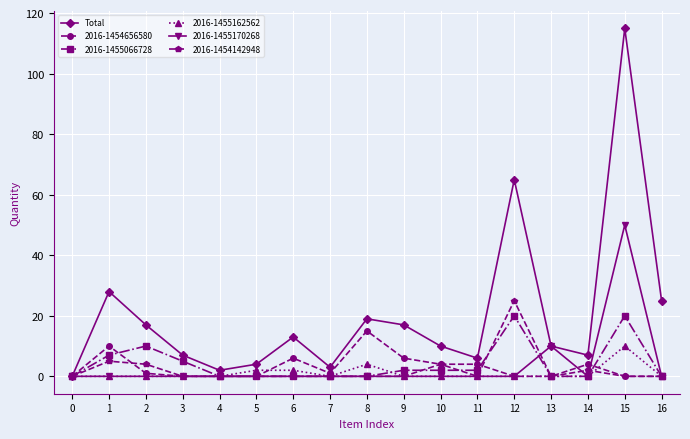

The value of 2016-1454656580 at 1 is 17. True or false?

False